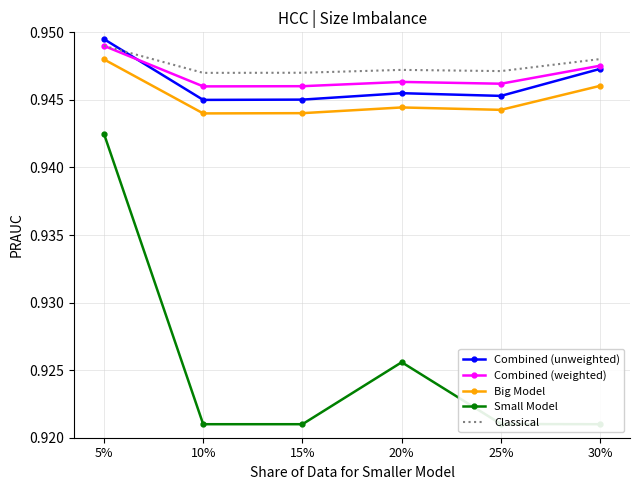

What is the value of the Classical point at the 2nd from the left?

0.9